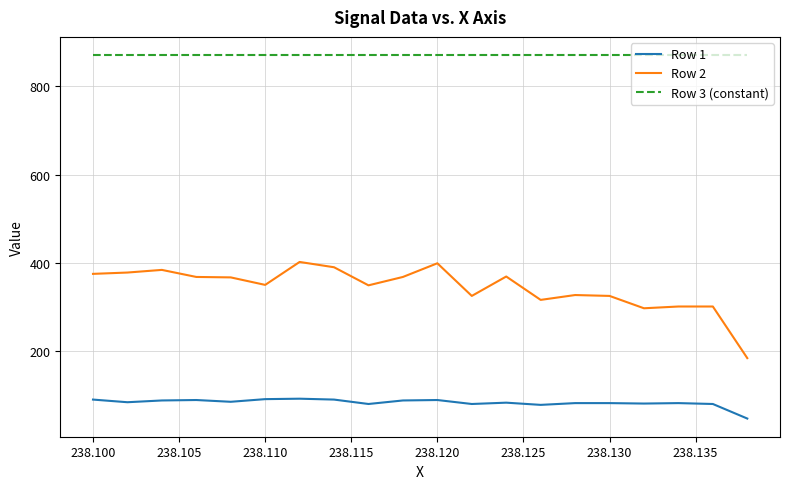

Rank the series by their maximum value, from highest to lowest.

Row 3 (constant), Row 2, Row 1